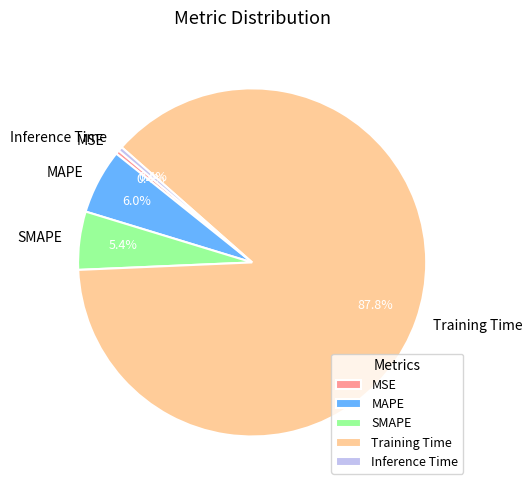

Does any single category account for the majority?

Yes